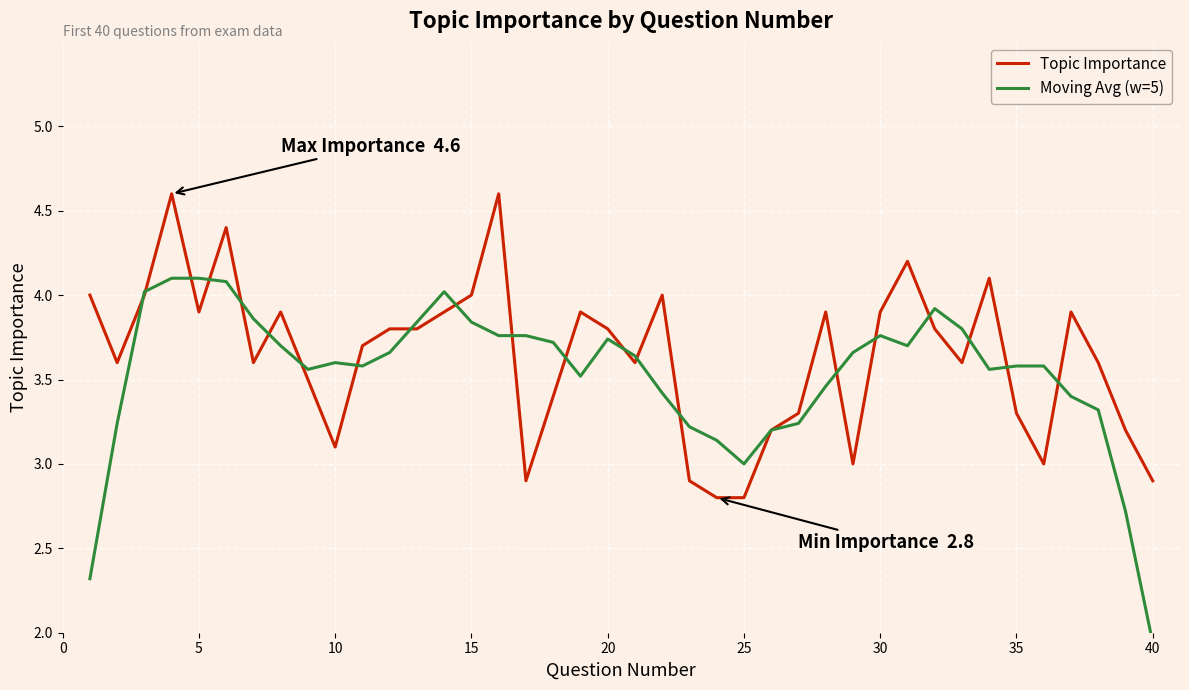

How many data points in Moving Avg (w=5) are less than 3?

3